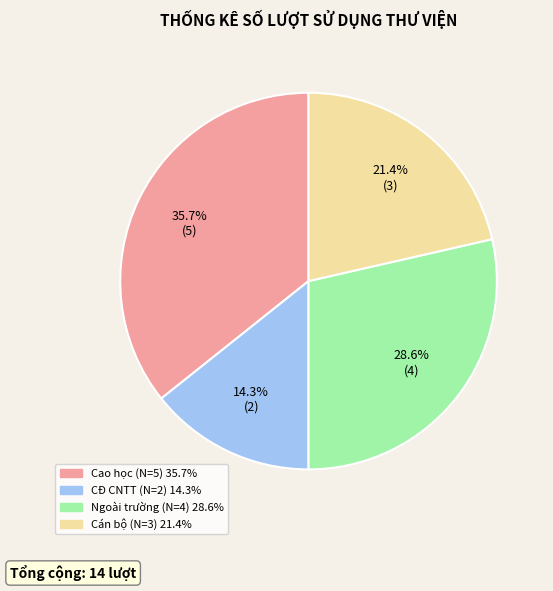

Is there any slice that represents more than half of the pie?

No